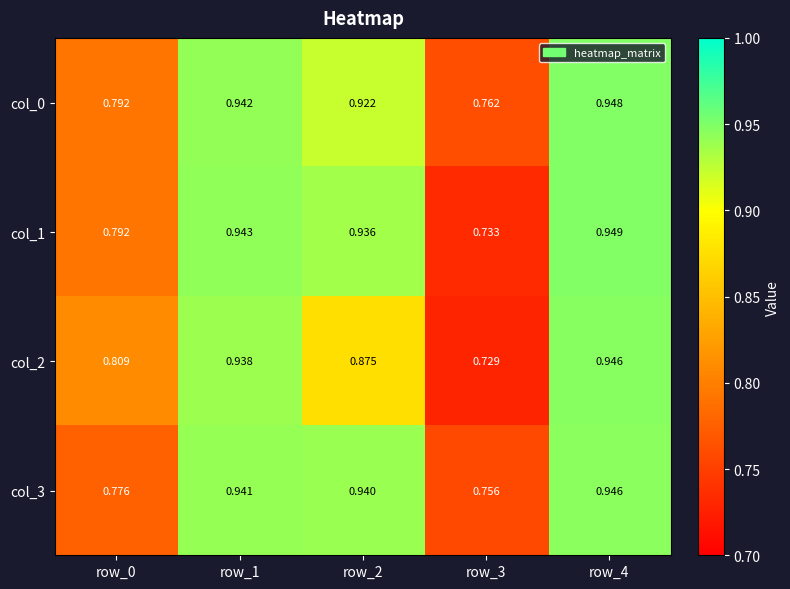

Is the value of col_3 at row_2 greater than the value of col_0 at row_3?

Yes